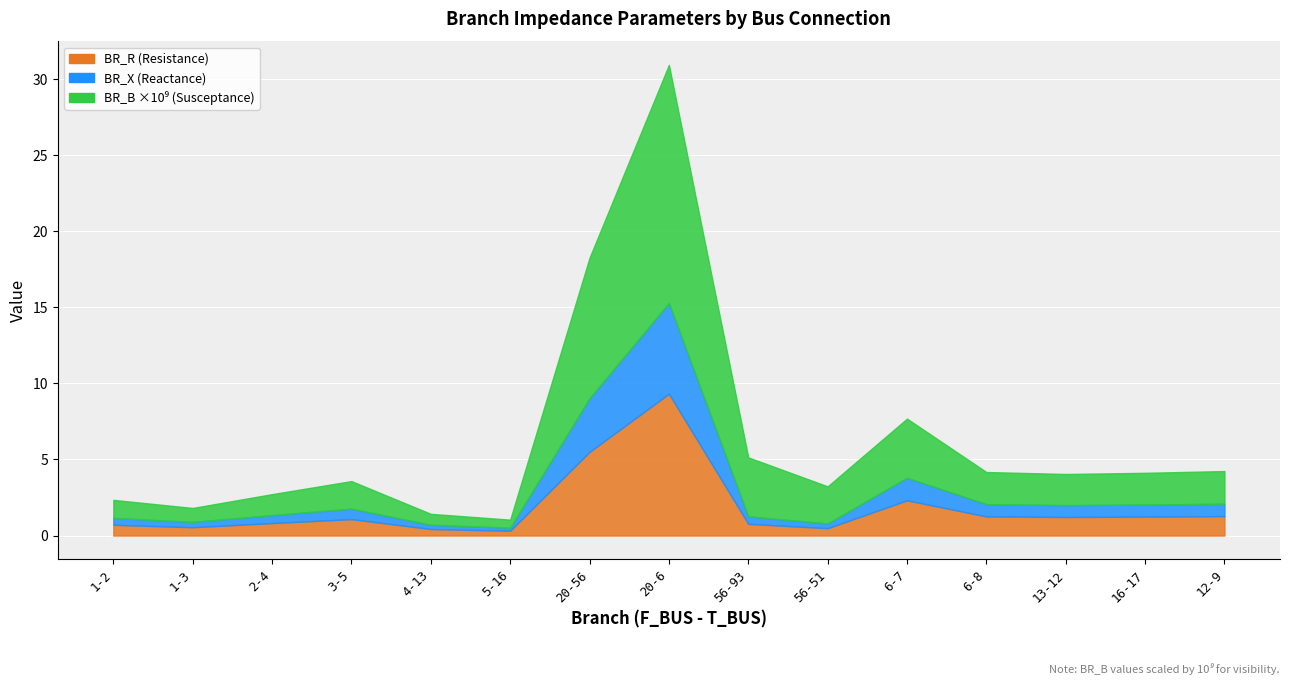

In BR_X, how many points are higher than both neighbors (excluding endpoints)?

3